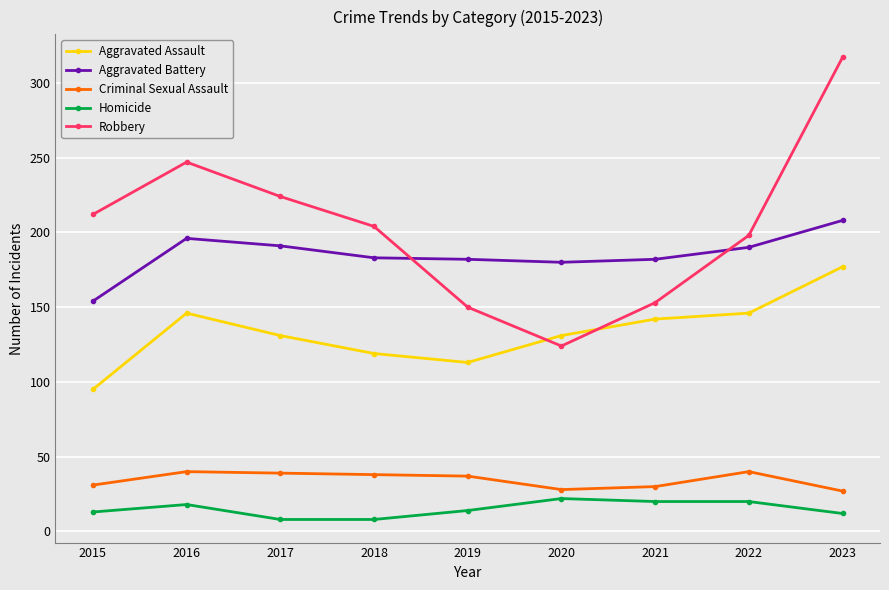

How many data points does each series have?

9